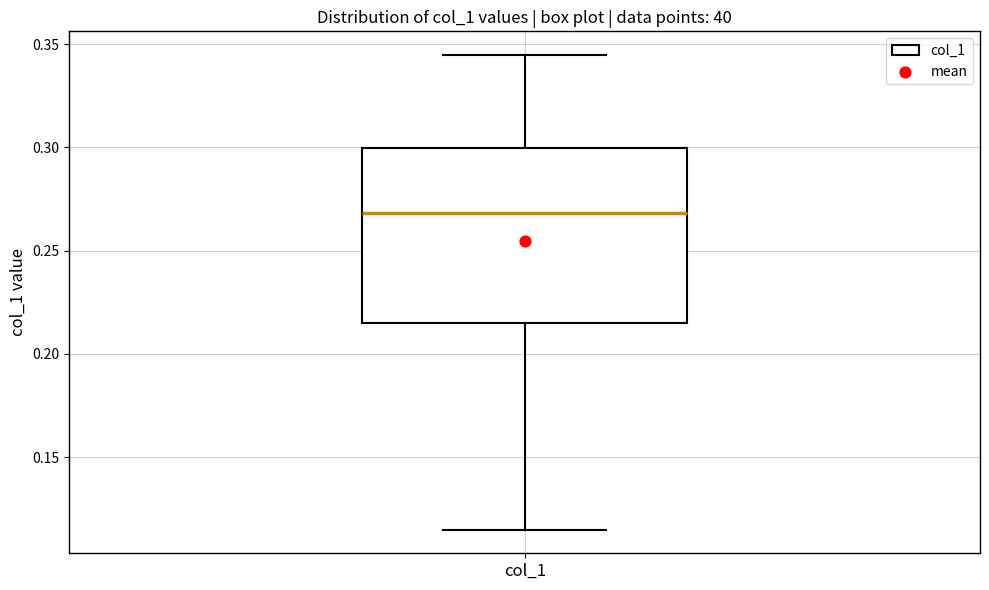

Read this box plot against the y-axis: the position of the median line, the range covered by the box, and the ends of both whiskers. The values are not printed on the chart, so give them approximately, as read against the axis.

median 0.270, box 0.215 to 0.300, whiskers 0.115 to 0.345